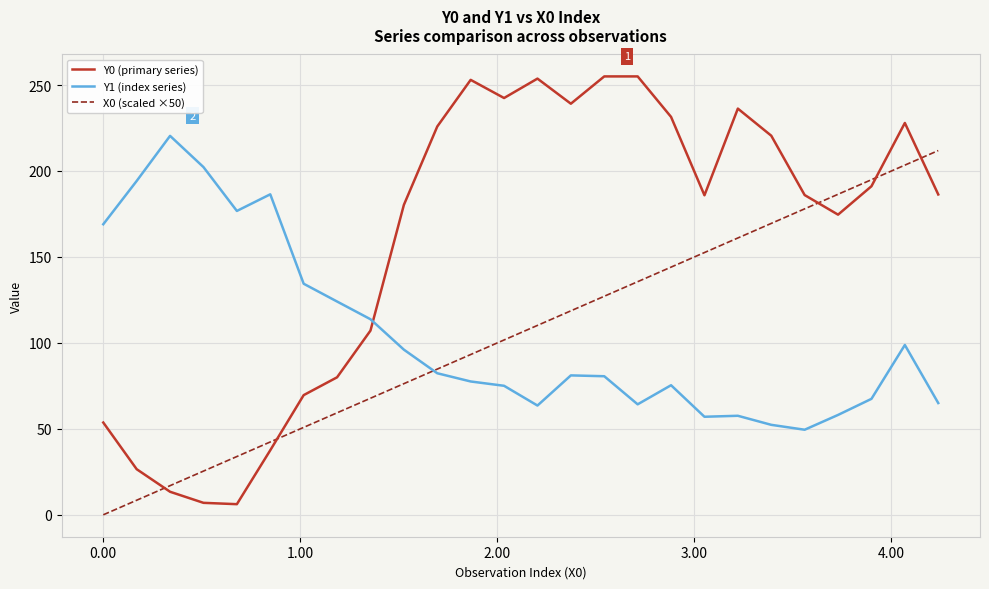

Which series has the widest spread of values?

Y0 (primary series)